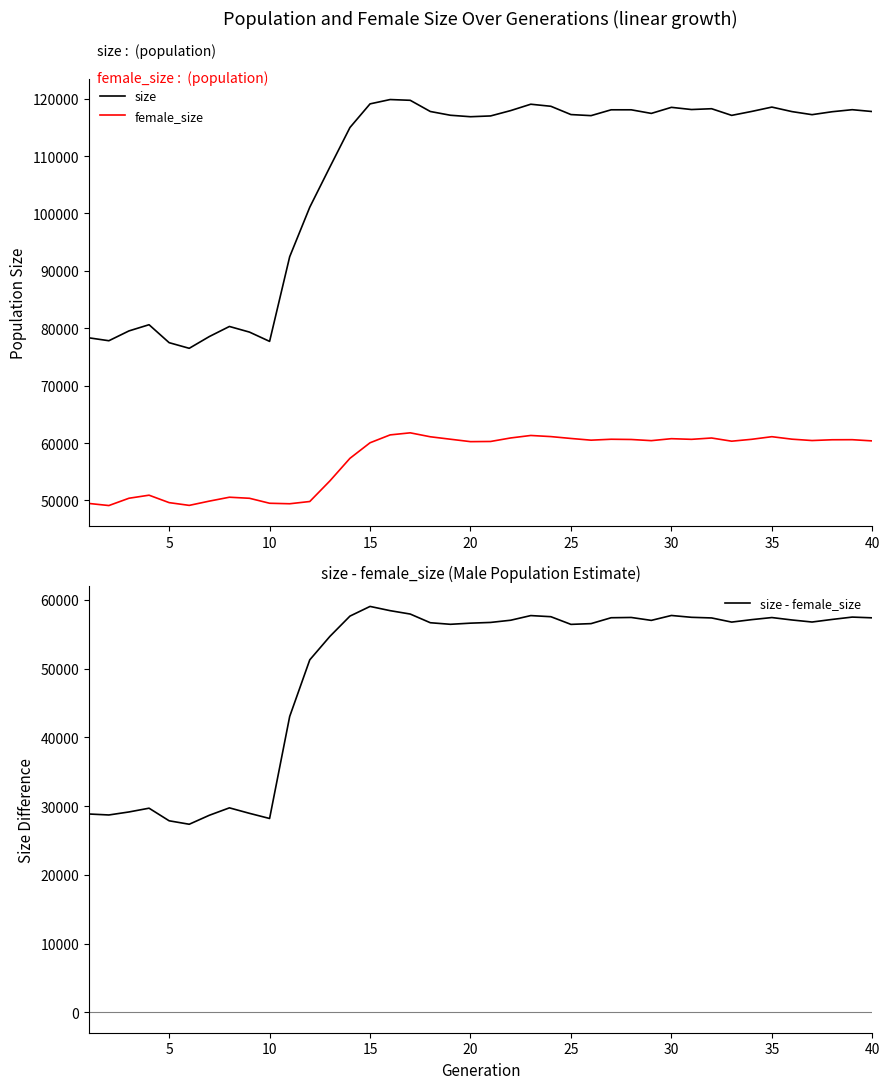

What is the maximum value for size - female_size?

59040